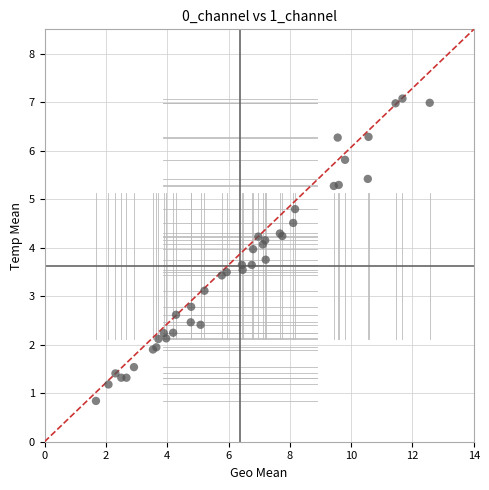

What Y value in the scatter plot is closest to 3?

3.1